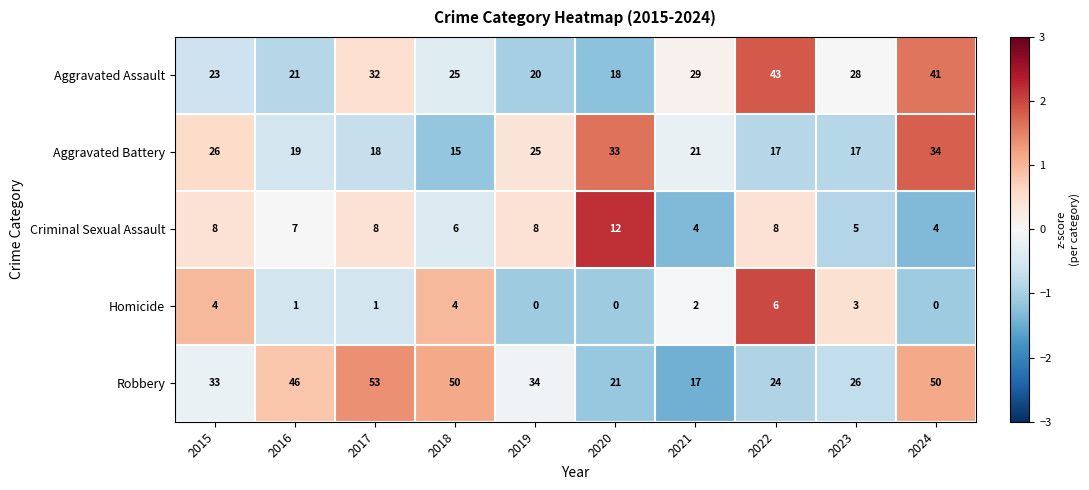

At which category does the chart reach its peak across all series?

2017